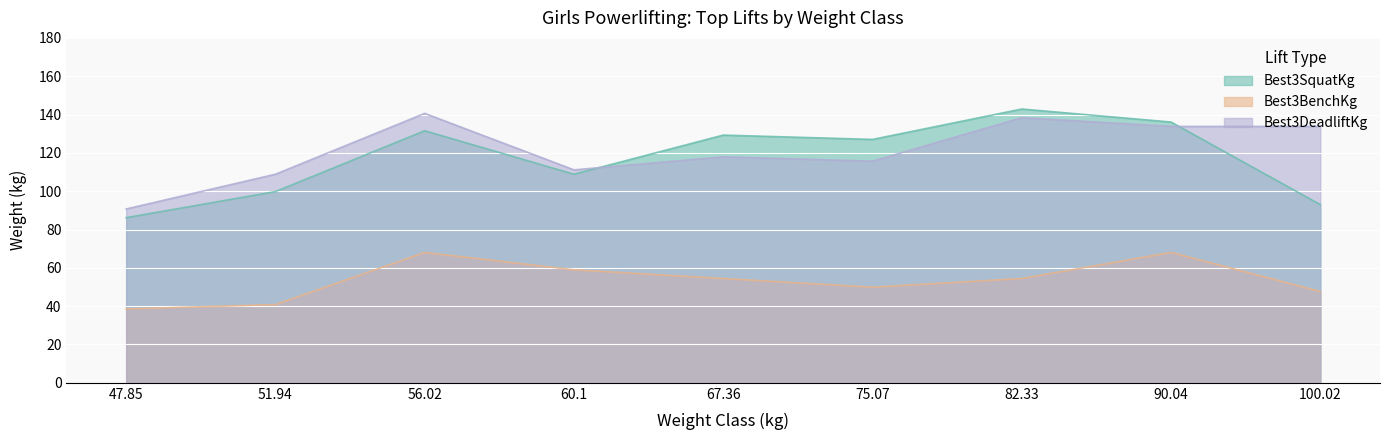

What is the total value across all series at 90.04?

337.9